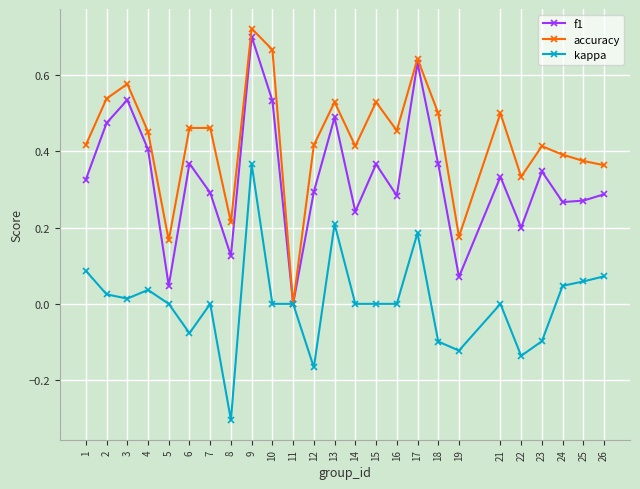

At which category does accuracy reach its first local peak?

3